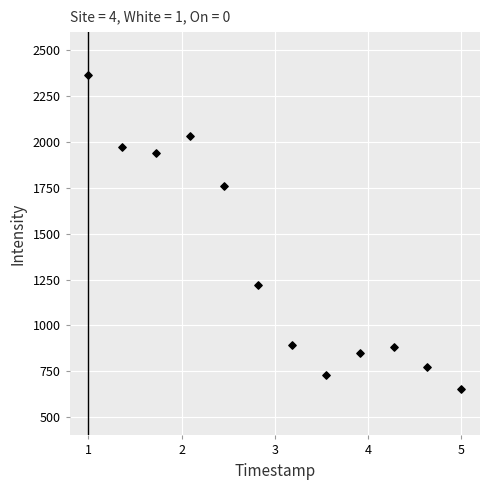

What Y value in the scatter plot is closest to 1509?

1758.1